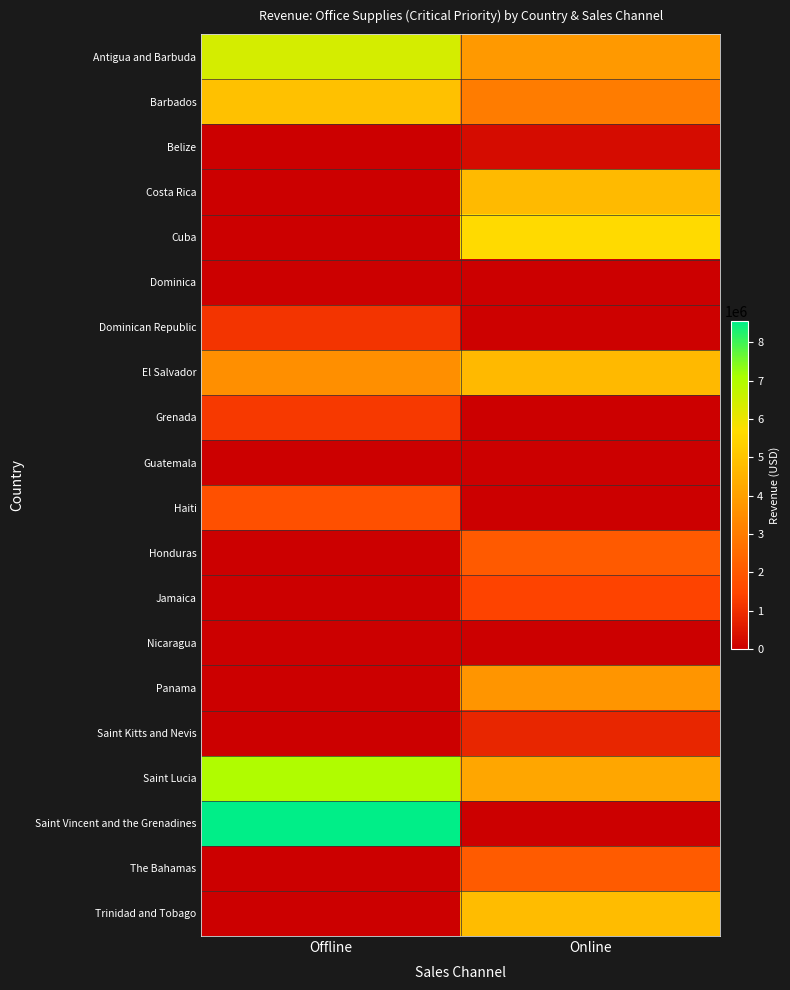

At how many categories does at least one series exceed 6628205?

1